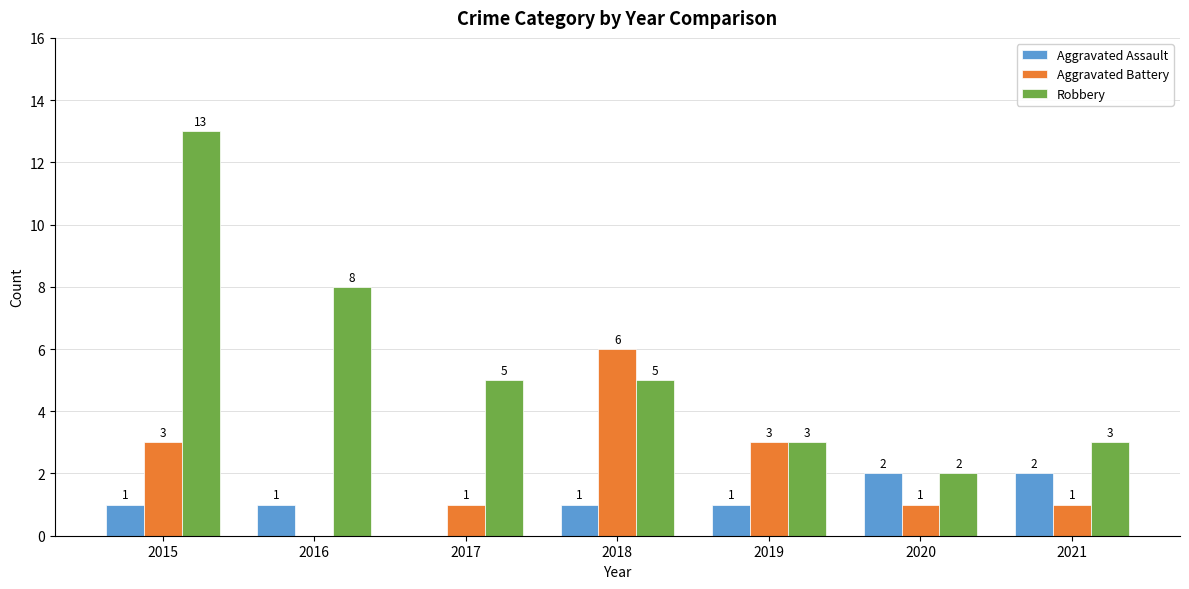

The value of Robbery at 2020 is 2. True or false?

True